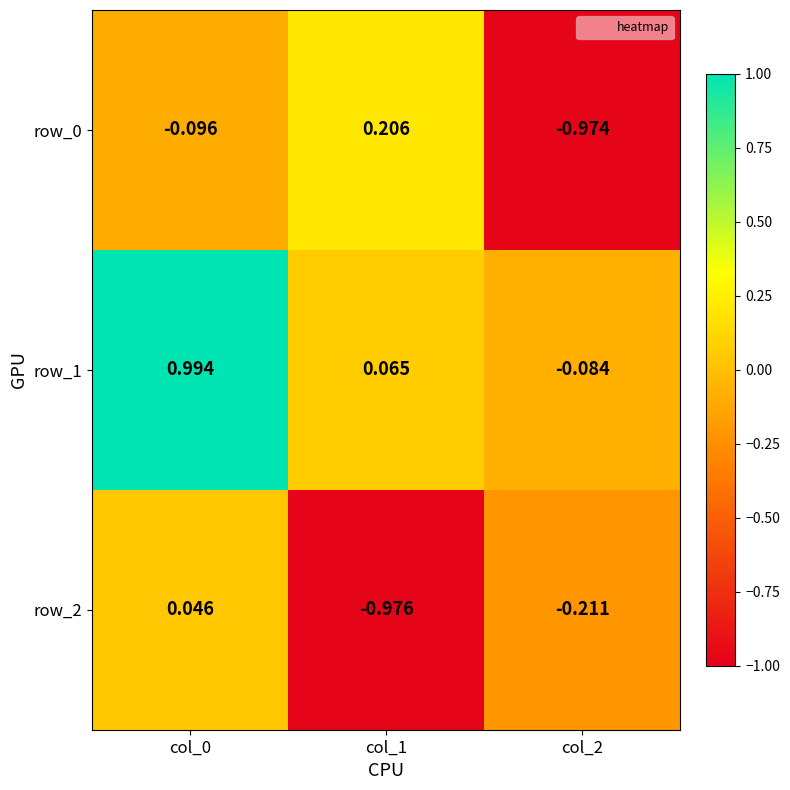

Is the value of row_0 at col_0 greater than the value of row_2 at col_2?

Yes